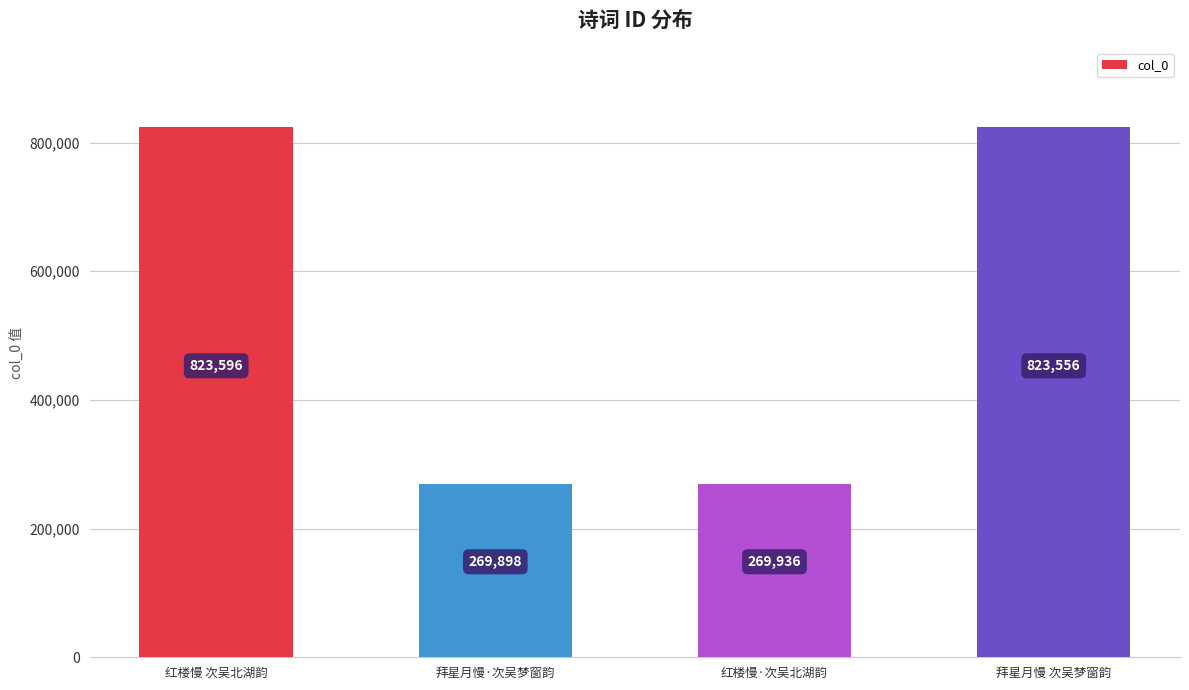

Does the chart contain any negative values?

No